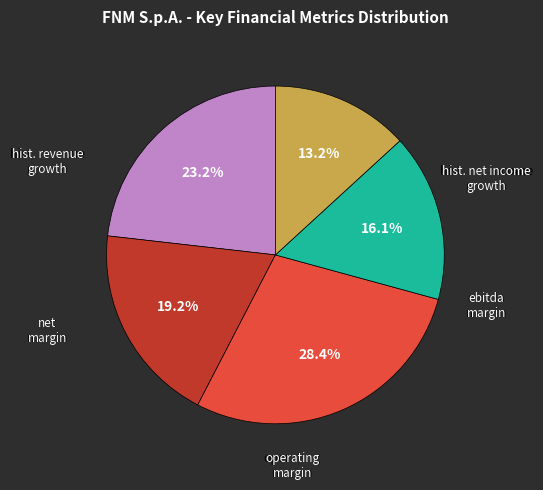

Does any single category account for the majority?

No